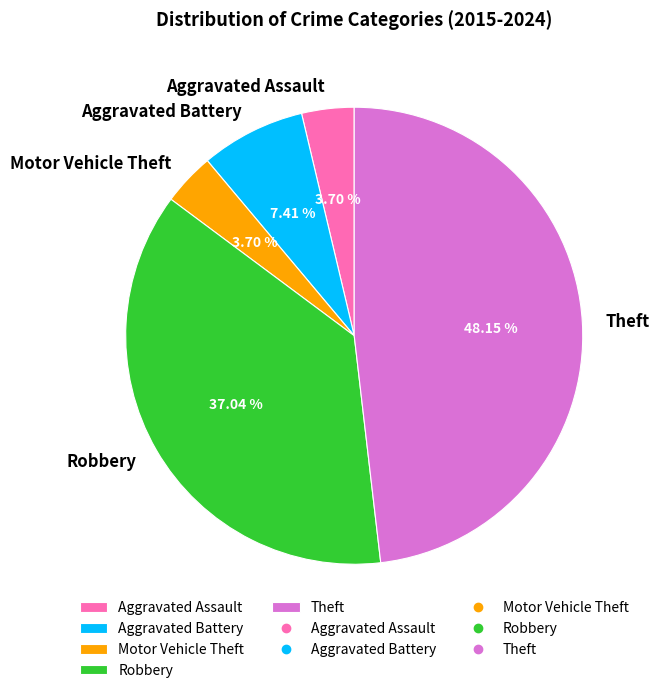

What is the ratio of the value at Aggravated Battery to the value at Robbery?

0.2